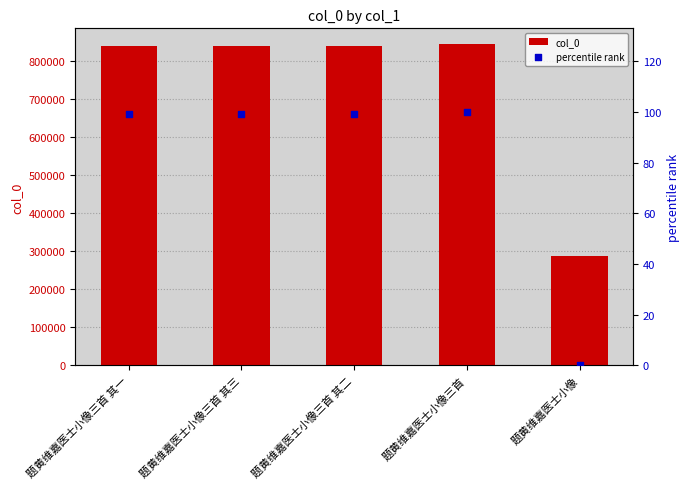

Is the value of col_0 at 题黄维嘉医士小像三首 greater than the value of percentile rank at 题黄维嘉医士小像?

Yes